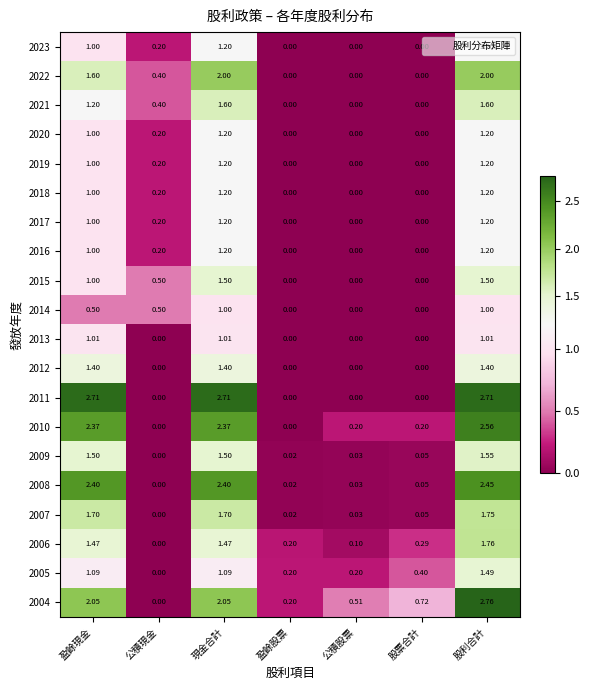

Which category has the highest value across all series?

股利合計